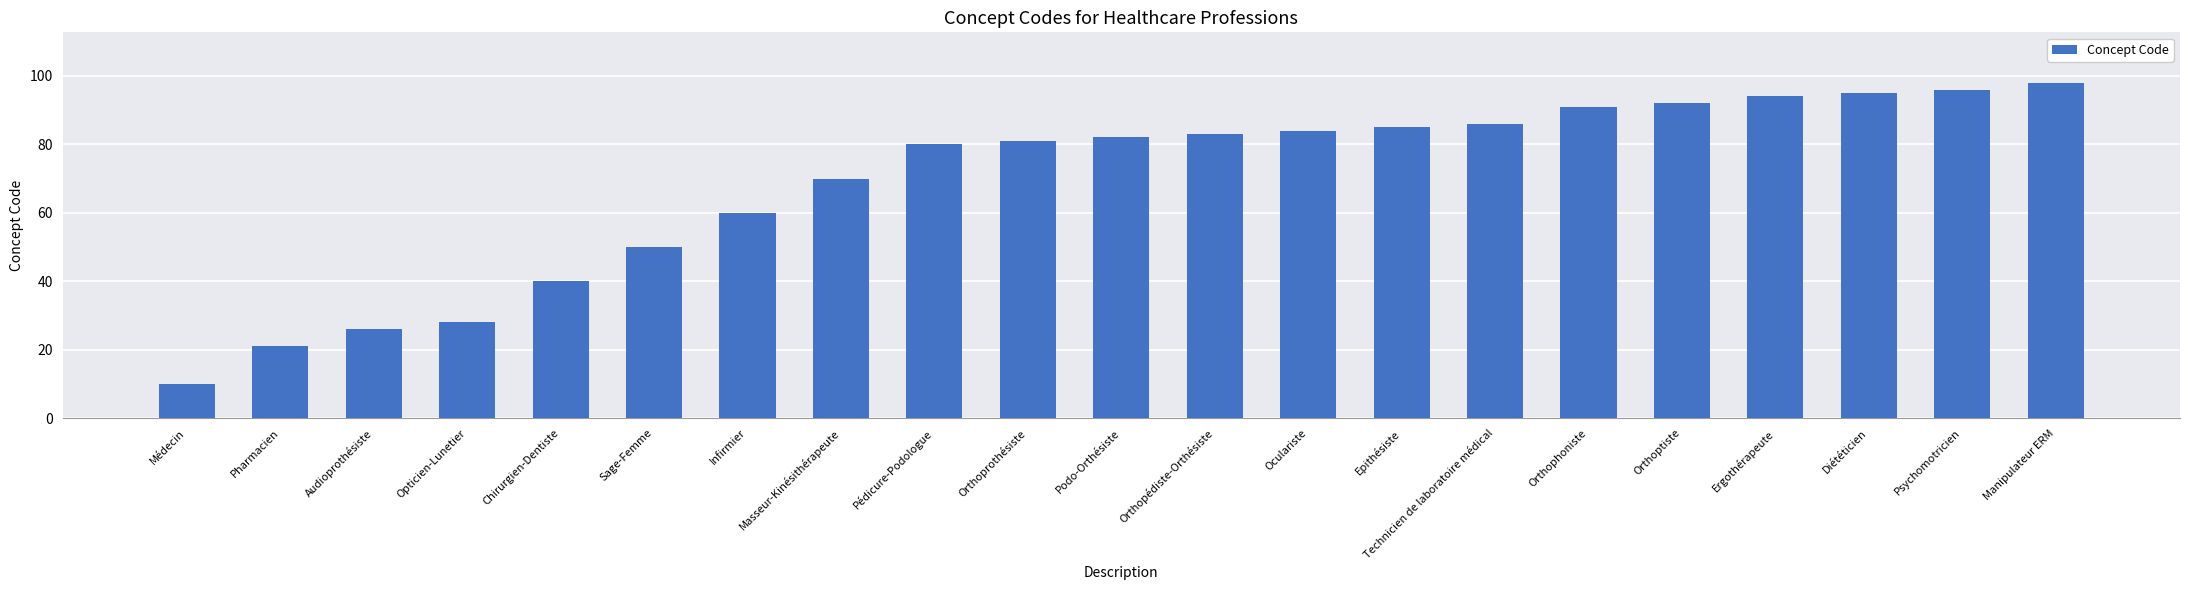

At which category does the chart reach its minimum across all series?

Médecin